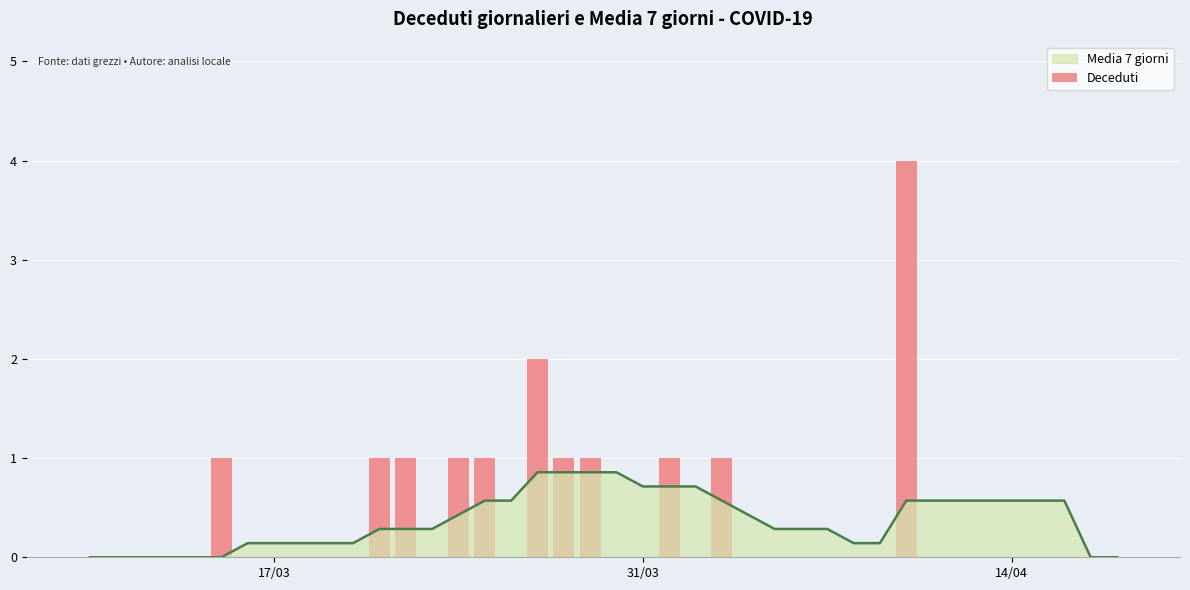

Reading left to right, extract all data points from this chart.

0	0	0	0	0	1	0	0	0	0	0	1	1	0	1	1	0	2	1	1	0	0	1	0	1	0	0	0	0	0	0	4	0	0	0	0	0	0	0	0